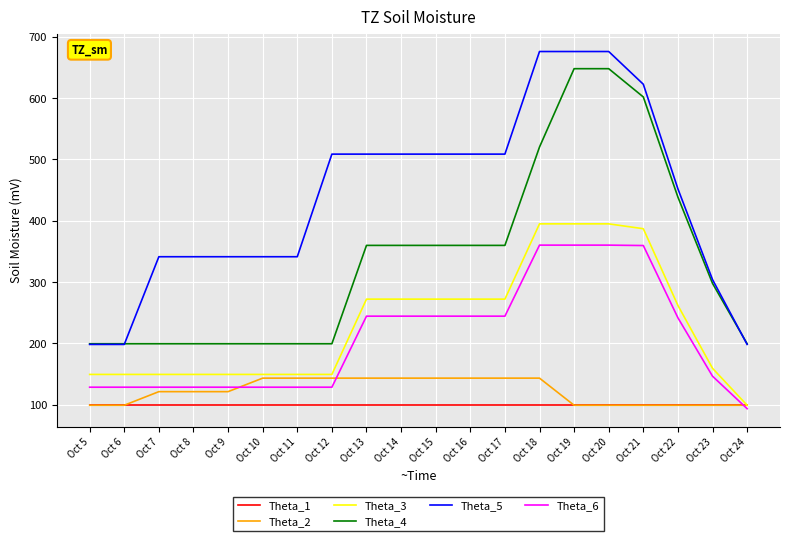

List the series in order of their peak value, lowest first.

Theta_1, Theta_2, Theta_6, Theta_3, Theta_4, Theta_5